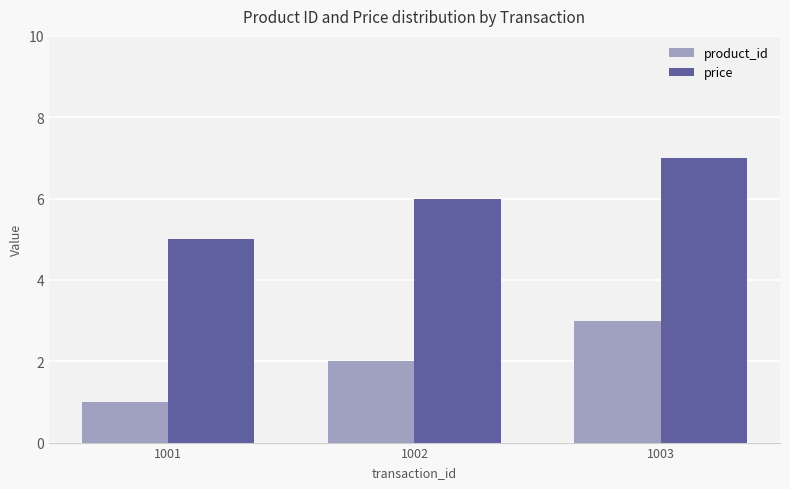

What is the difference between the price values at 1003 and 1002?

1